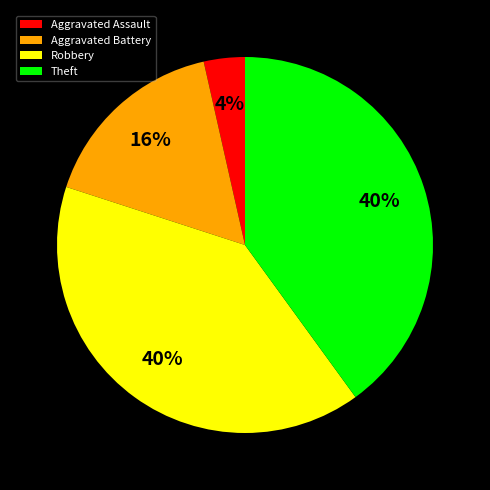

To the nearest percent, what is the difference between the largest and smallest slice percentages?

36%